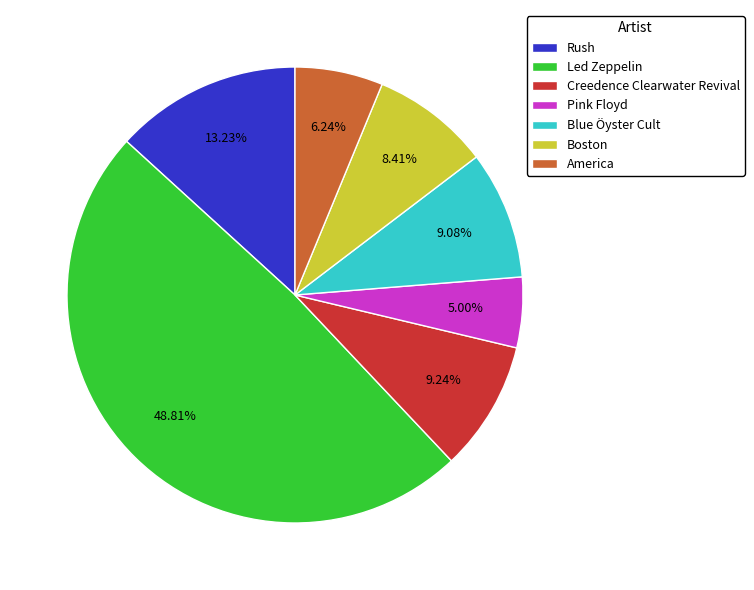

Is the sum of Boston and Creedence Clearwater Revival greater than half?

No